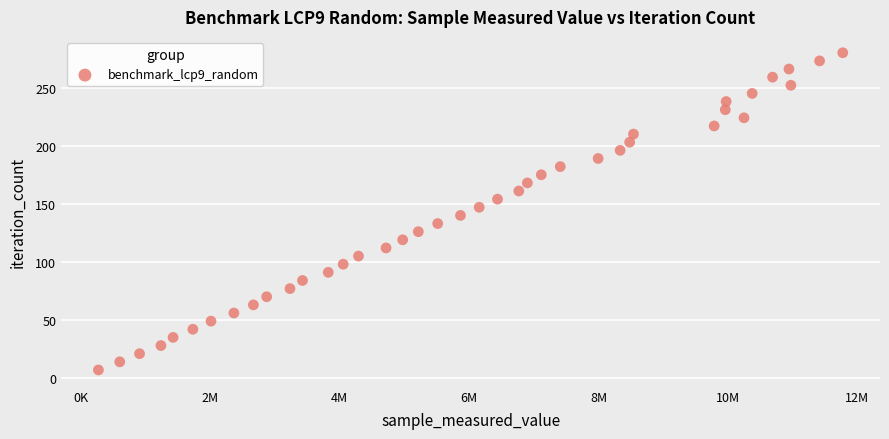

What is the range of Y values (max minus min)?

273